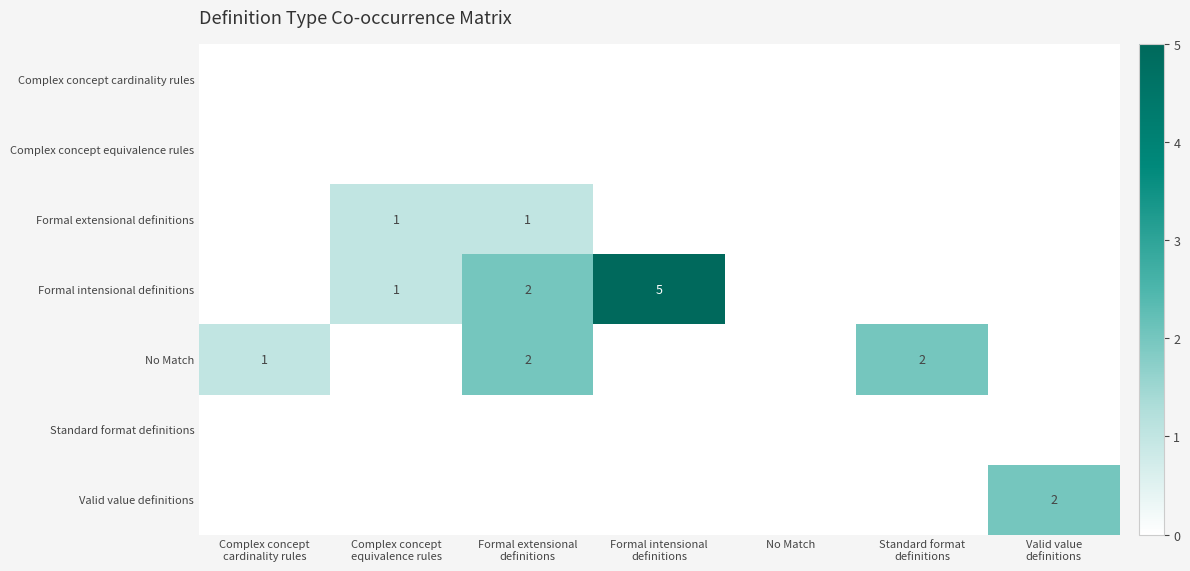

Which series has the largest total across all categories?

Formal intensional definitions